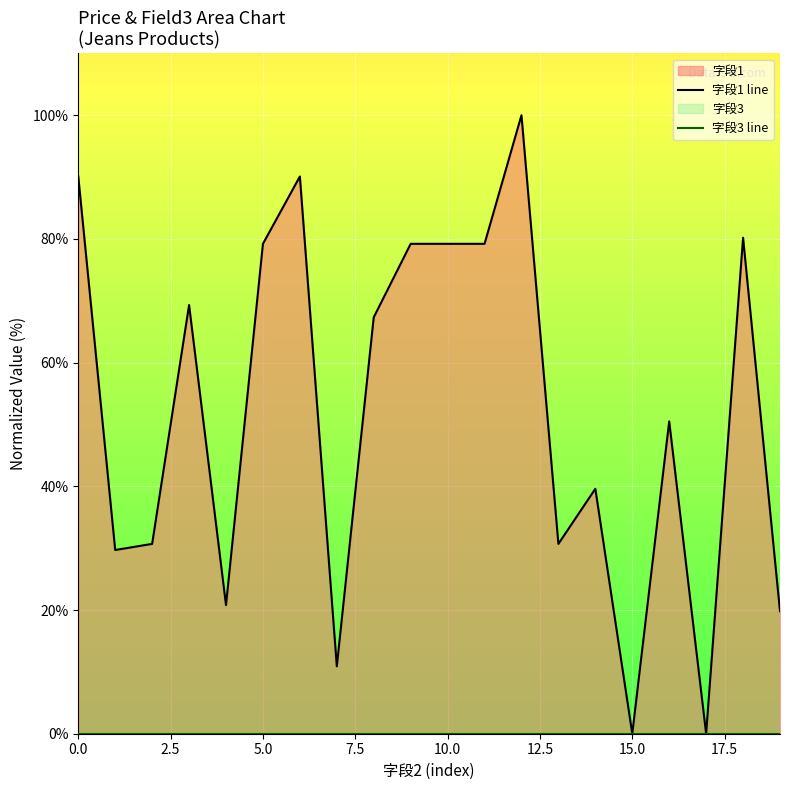

True or false: 字段3 line and 字段1 line intersect in this chart.

False